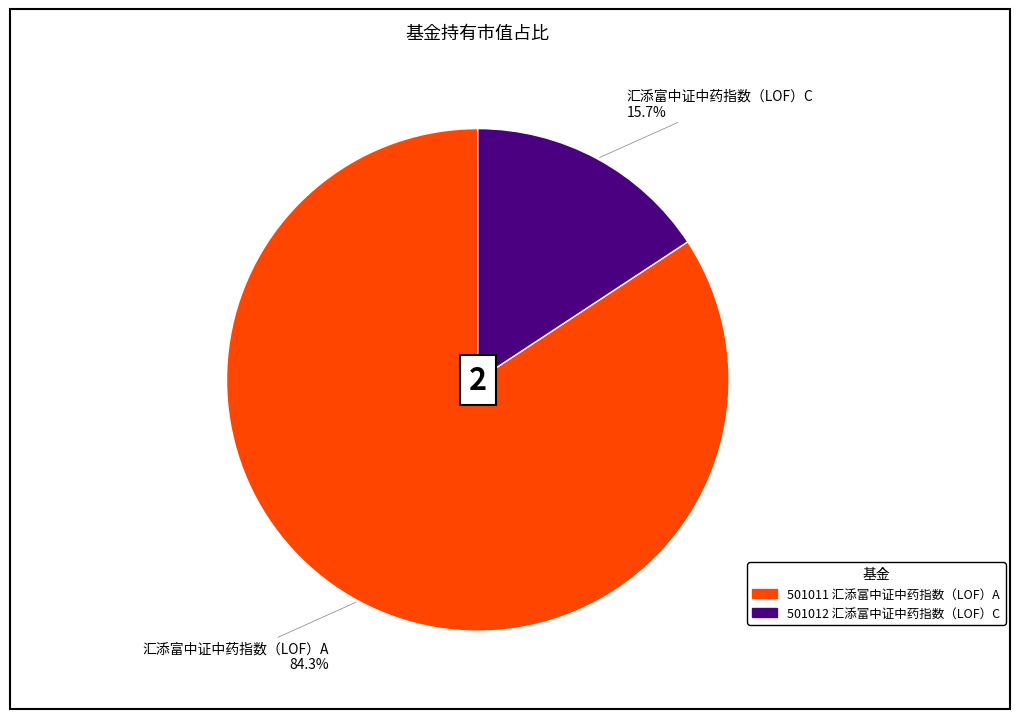

To the nearest percent, what is the average slice percentage?

50%